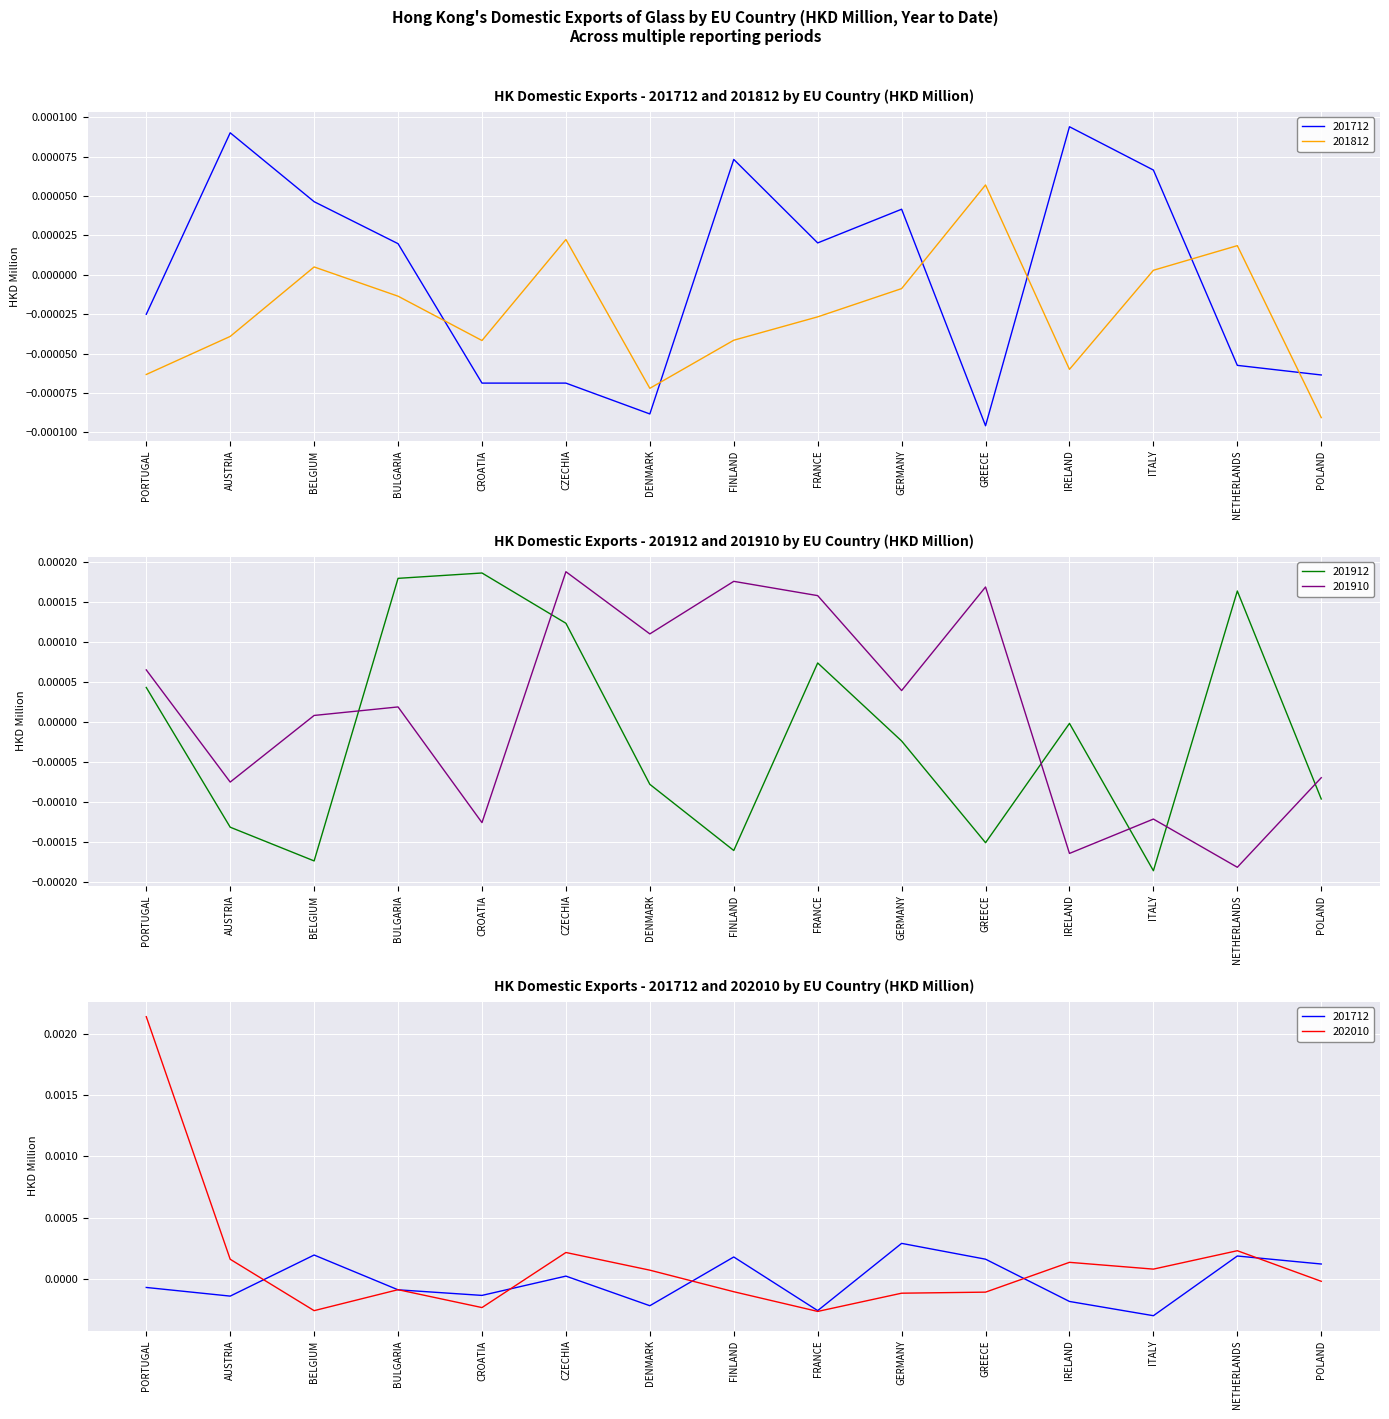

Where do 201910 and 201912 first cross each other?

BELGIUM and BULGARIA